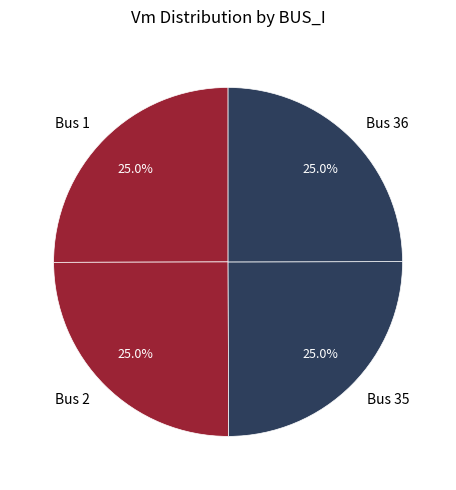

How much of the chart is everything except Bus 2?

75.0%